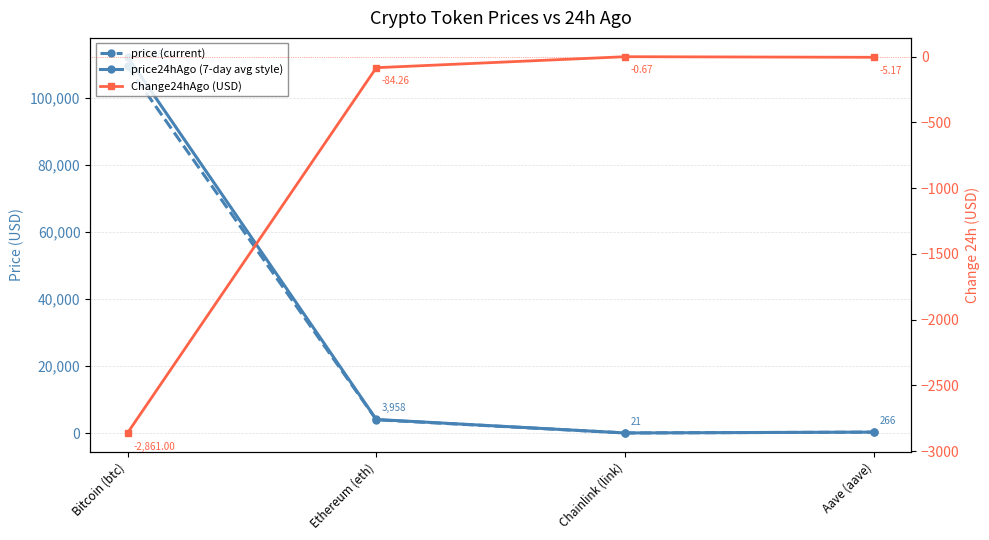

At which category is the sum across all series the highest?

Bitcoin (btc)